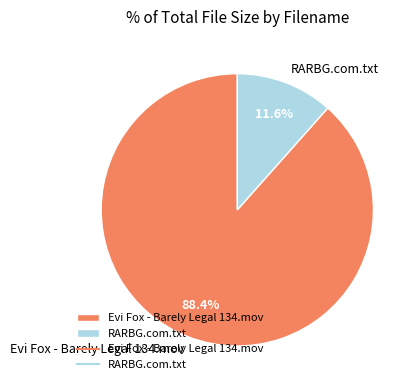

Between Evi Fox - Barely Legal 134.mov and RARBG.com.txt, which is larger?

Evi Fox - Barely Legal 134.mov